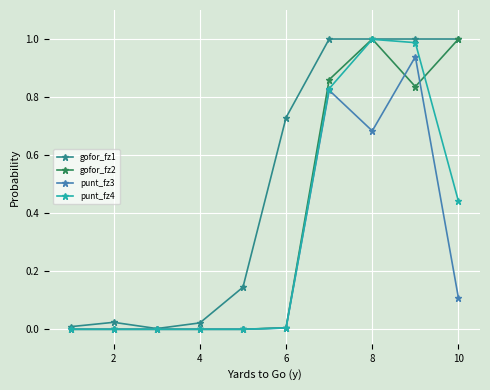

Which series has the largest total across all categories?

gofor_fz1